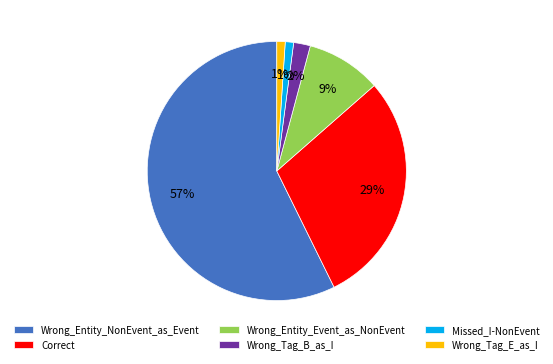

Approximately how many times larger is the value at Wrong_Entity_Event_as_NonEvent compared to Missed_I-NonEvent?

9.0